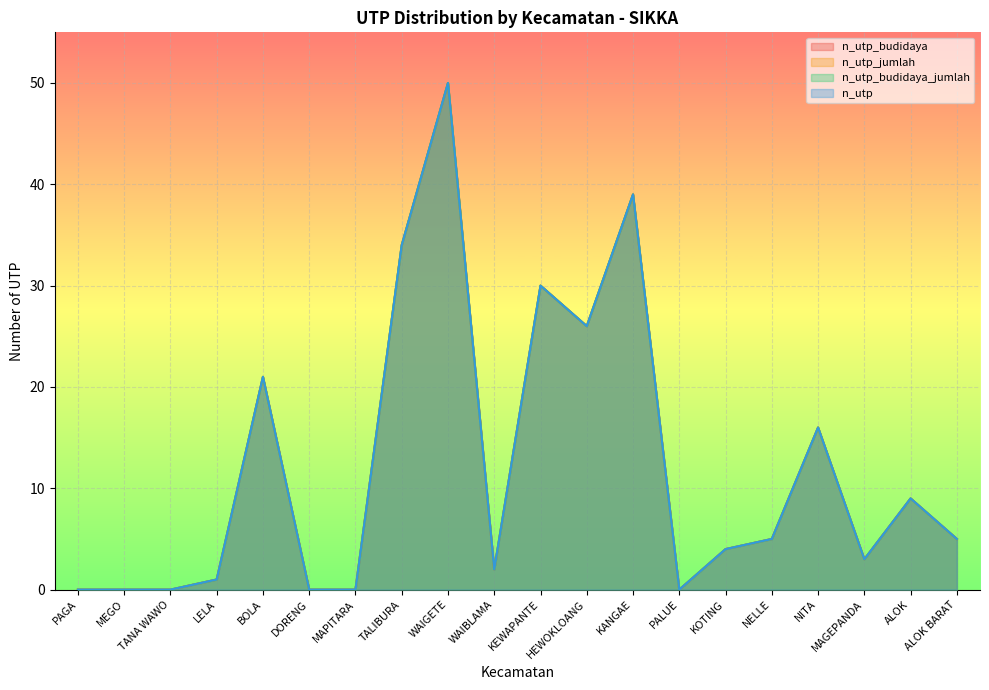

What position from the right is MAGEPANDA?

3